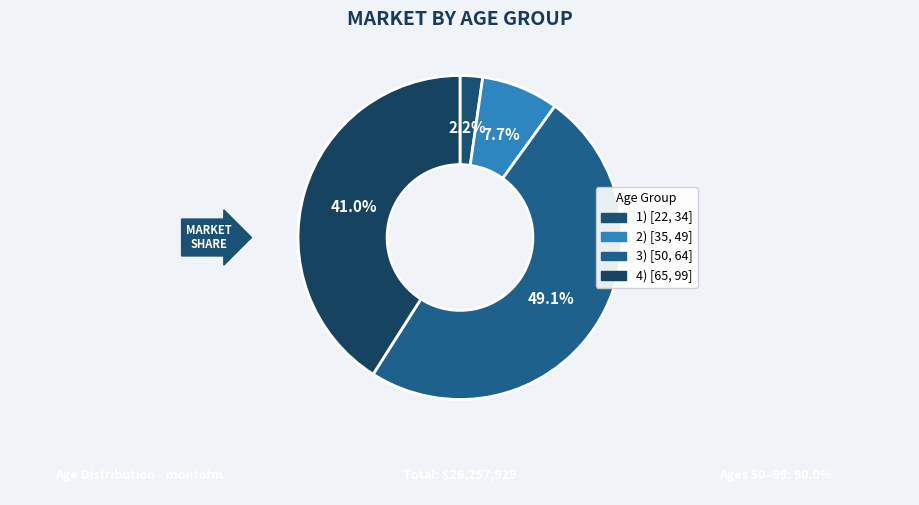

Which category has the biggest portion of the pie?

3) [50, 64]